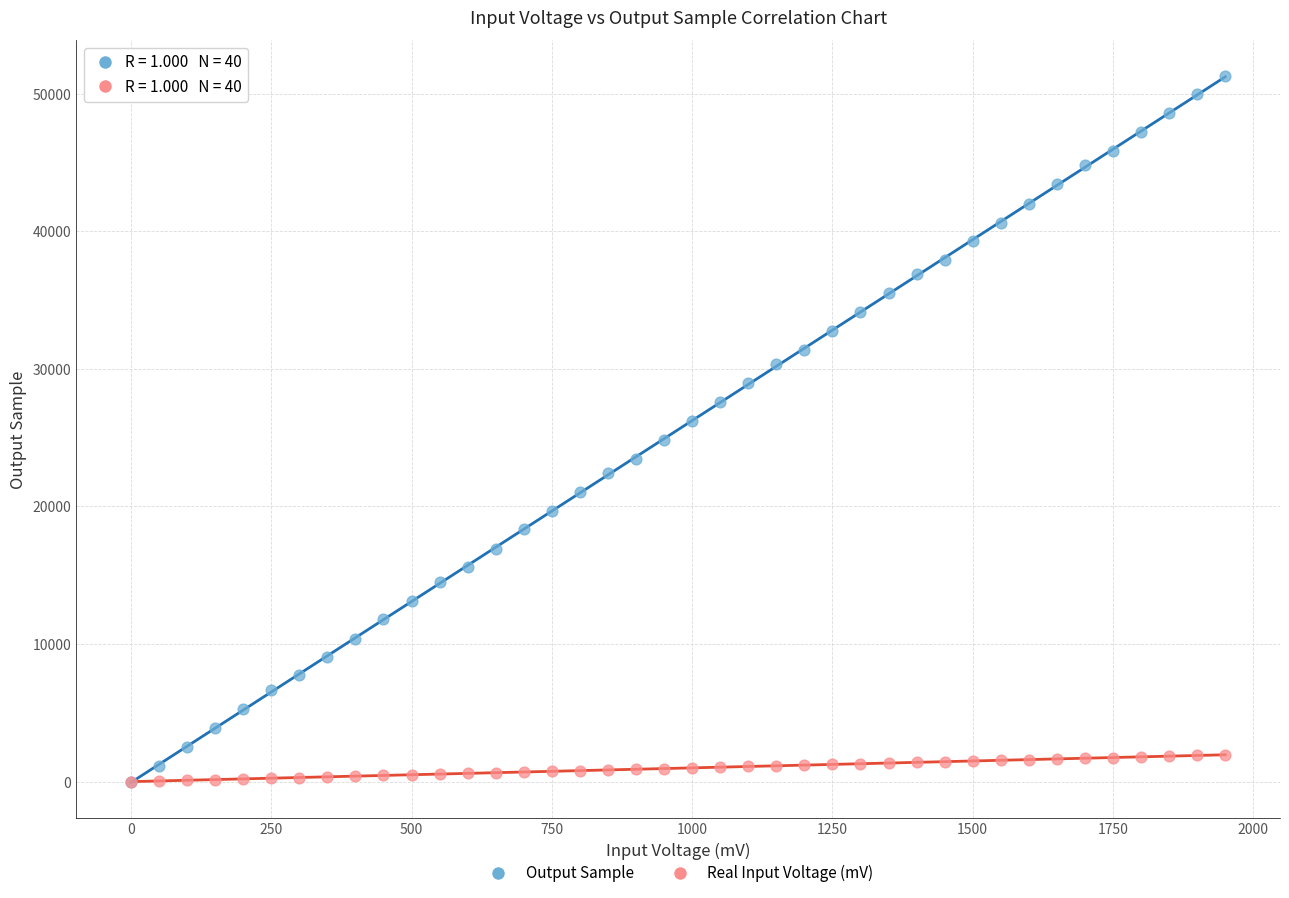

Which series contains the highest Y value?

Output Sample